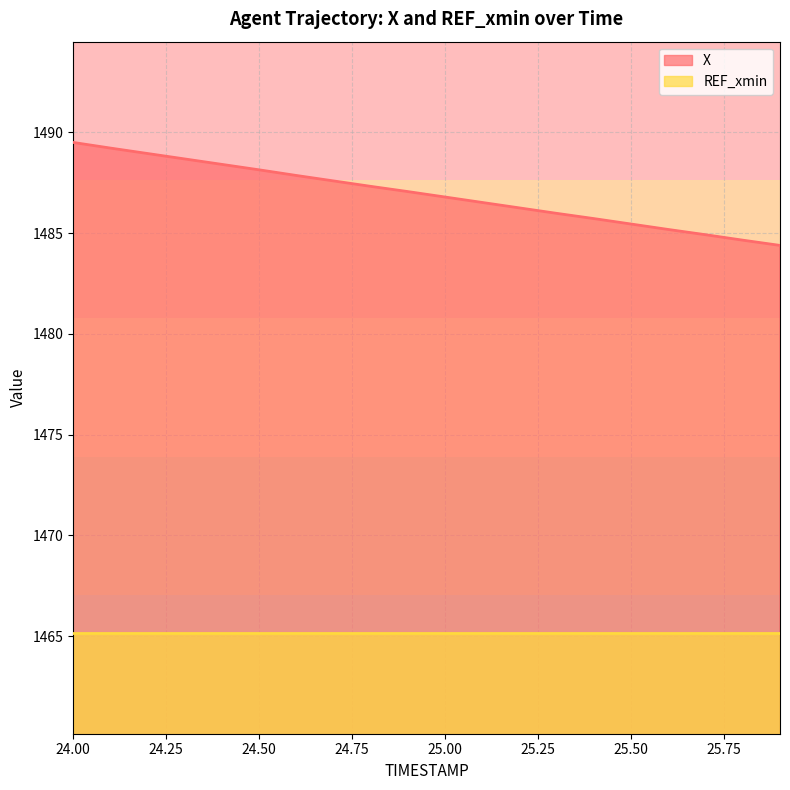

What is the label of the 16th point from the left?

25.5